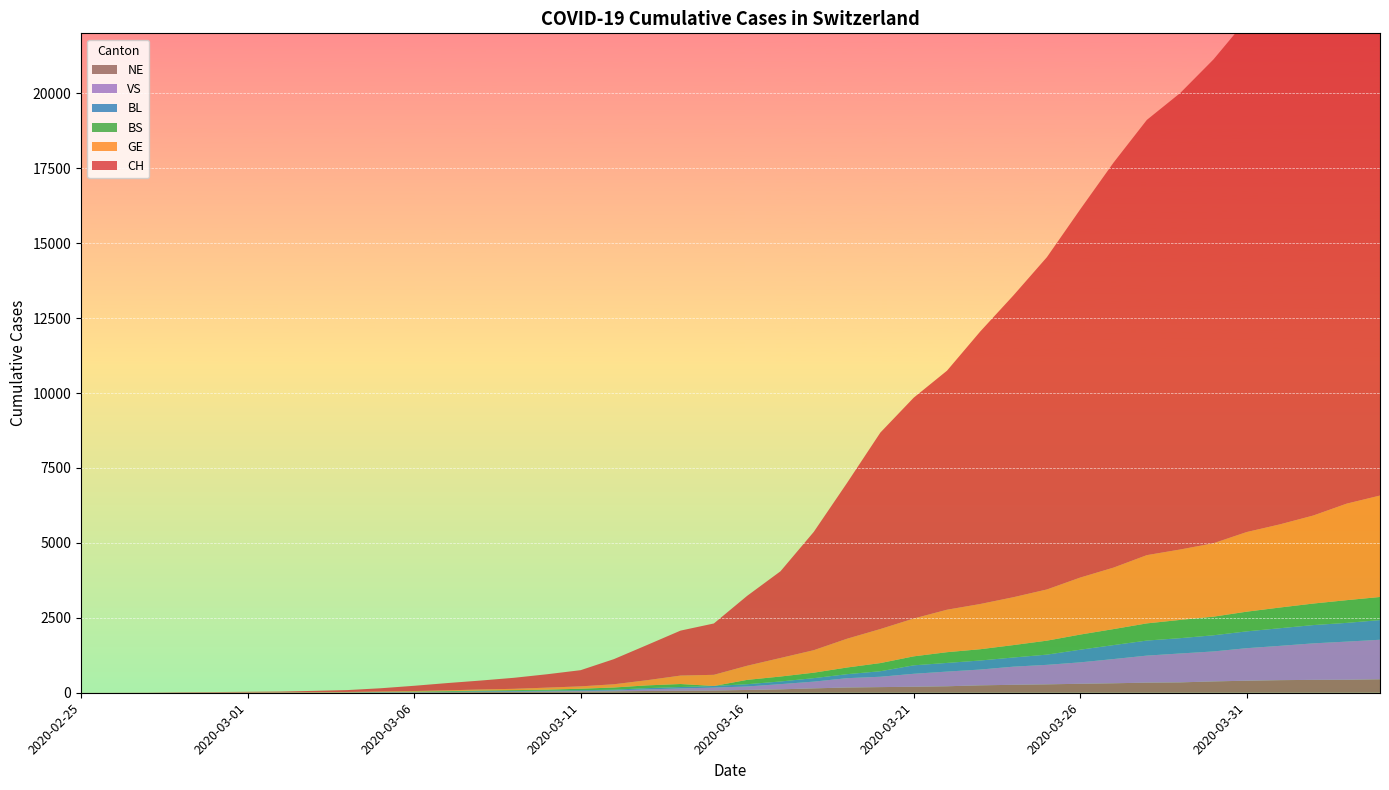

Reading left to right, what are all the values shown in this chart?

CH: 1	2	4	11	14	20	26	46	63	109	175	243	298	368	447	540	839	1176	1500	1713	2332	2892	3947	5199	6555	7368	7975	9094	10075	11087	12285	13512	14521	15228	16141	17098	18069	19133	20141	20789
GE: 0	1	1	3	5	7	7	9	9	13	17	26	35	44	68	79	108	173	282	372	472	619	751	961	1136	1262	1417	1509	1598	1708	1902	2051	2277	2349	2450	2657	2775	2938	3220	3384
BS: 0	0	1	1	1	1	1	3	3	8	15	21	24	28	33	49	73	92	100	0	144	165	182	222	272	299	358	376	414	466	505	534	573	609	621	657	691	718	758	771
BL: 0	0	0	1	2	2	2	2	2	6	6	15	19	20	22	26	26	42	47	54	76	89	116	134	184	282	289	302	306	341	422	466	502	511	539	561	588	610	625	656
VS: 0	0	0	1	1	0	3	3	4	5	6	0	7	12	17	22	30	53	76	98	116	173	225	311	346	433	490	527	606	651	715	808	902	964	1000	1085	1145	1218	1273	1319
NE: 0	0	0	0	0	1	0	0	8	9	13	18	24	27	31	37	46	59	68	74	93	114	146	175	188	200	216	247	265	280	299	316	337	346	378	402	420	430	433	449